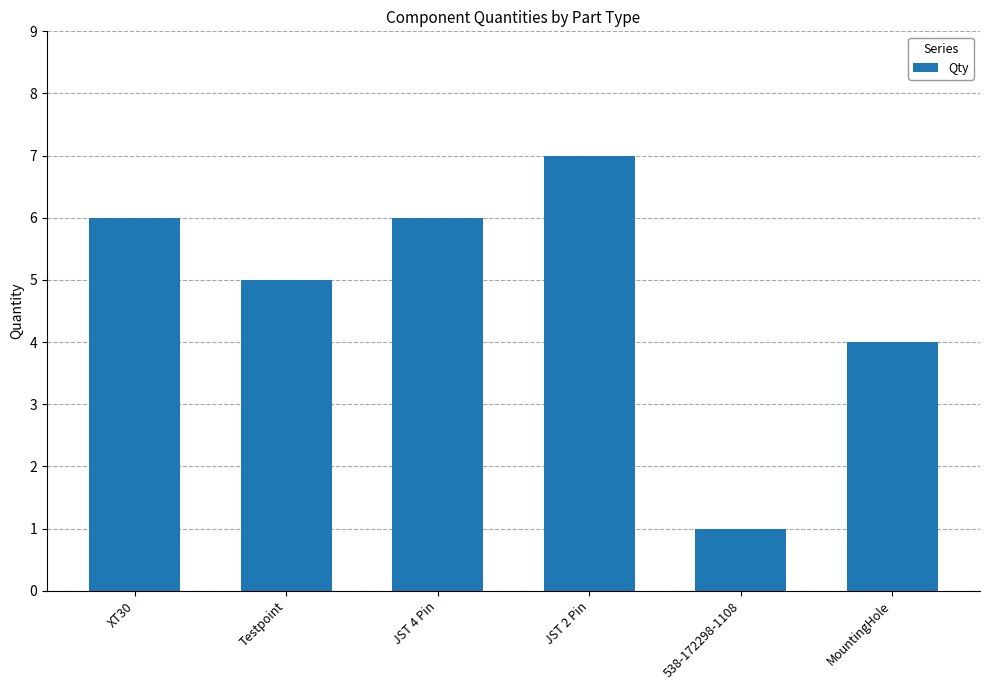

Which has a higher value, 538-172298-1108 or XT30?

XT30